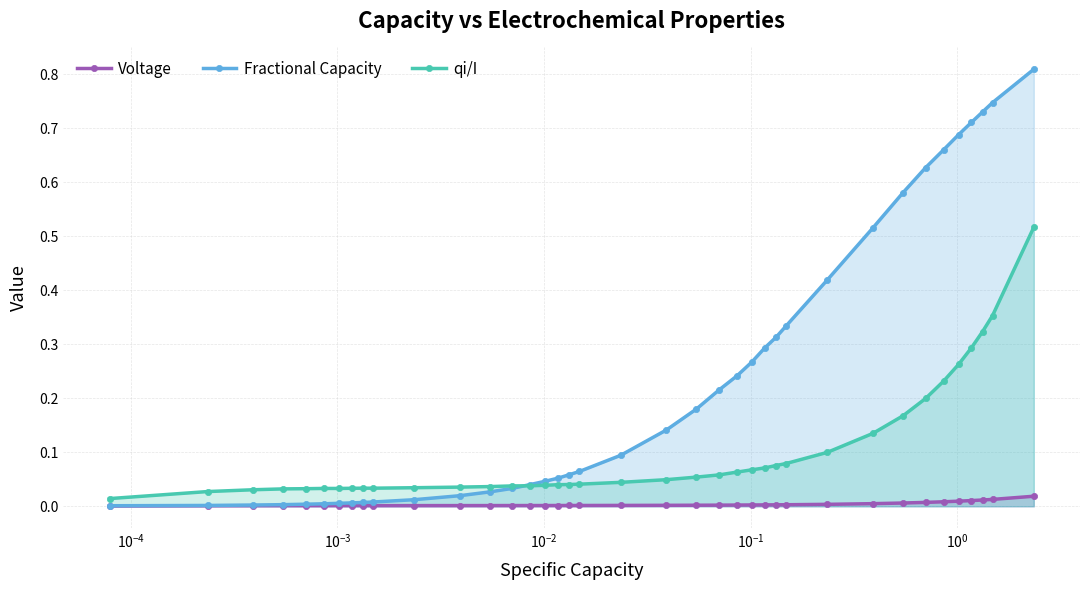

Rank the series by their average value, from lowest to highest.

Voltage, qi/I, Fractional Capacity